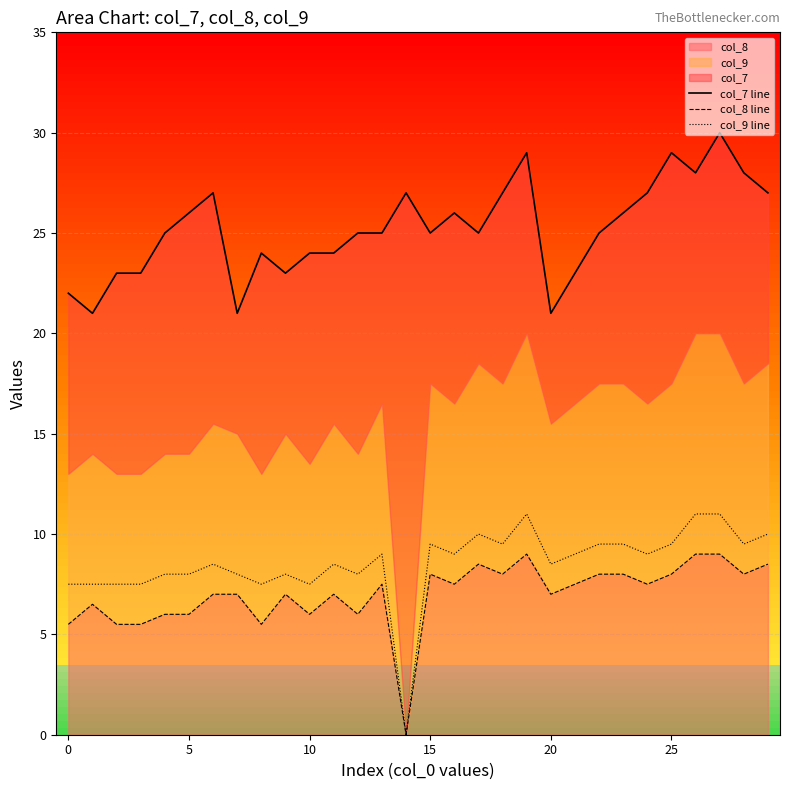

Rank the series by their maximum value, from highest to lowest.

col_7 line, col_9 line, col_8 line